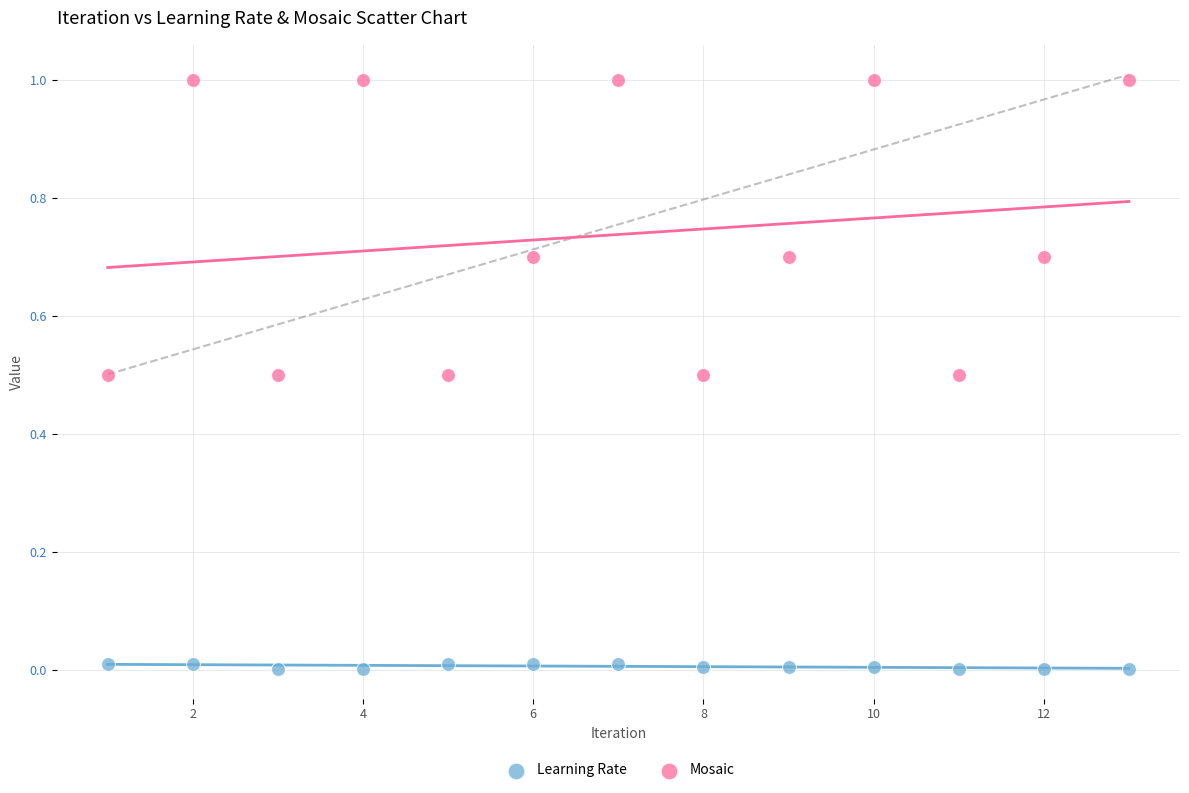

Which series contains the lowest Y value?

Learning Rate